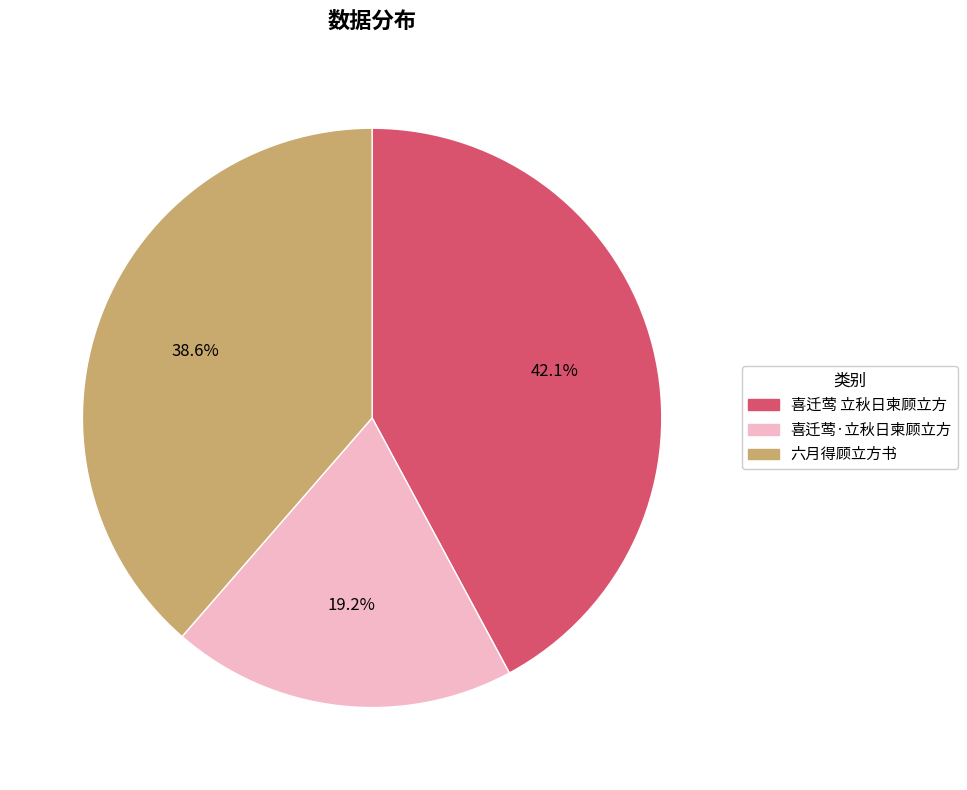

Does 六月得顾立方书 account for over 50% of the chart?

No